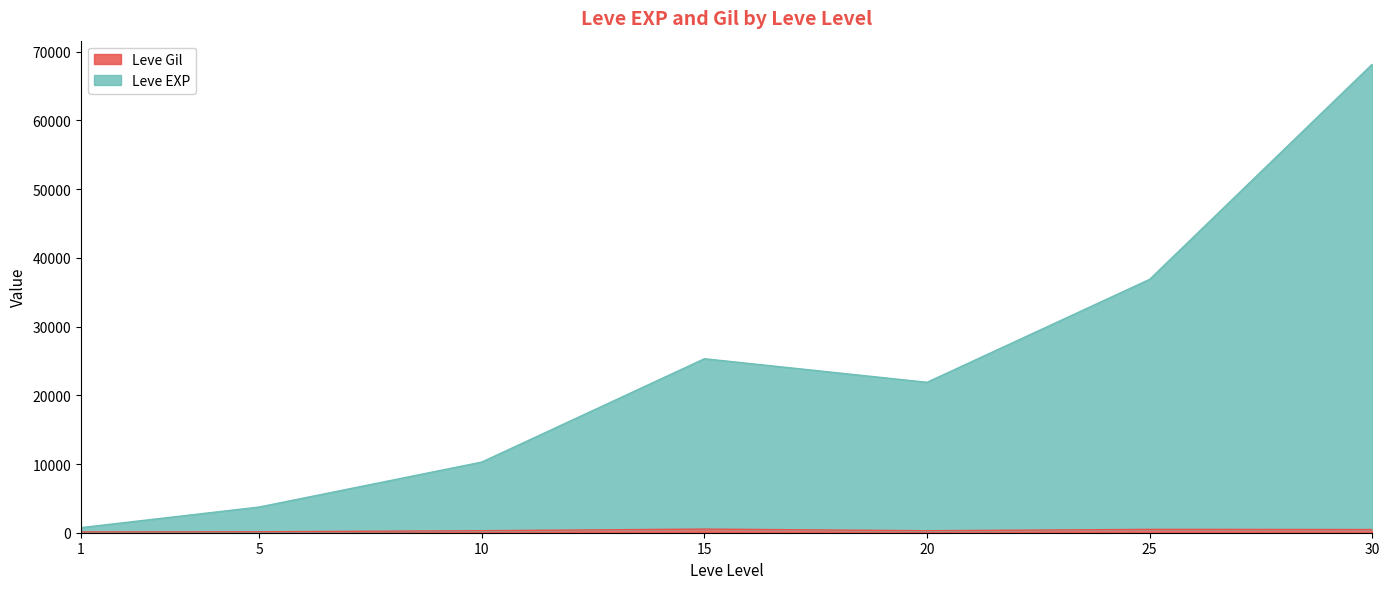

What is the smallest value displayed?

113